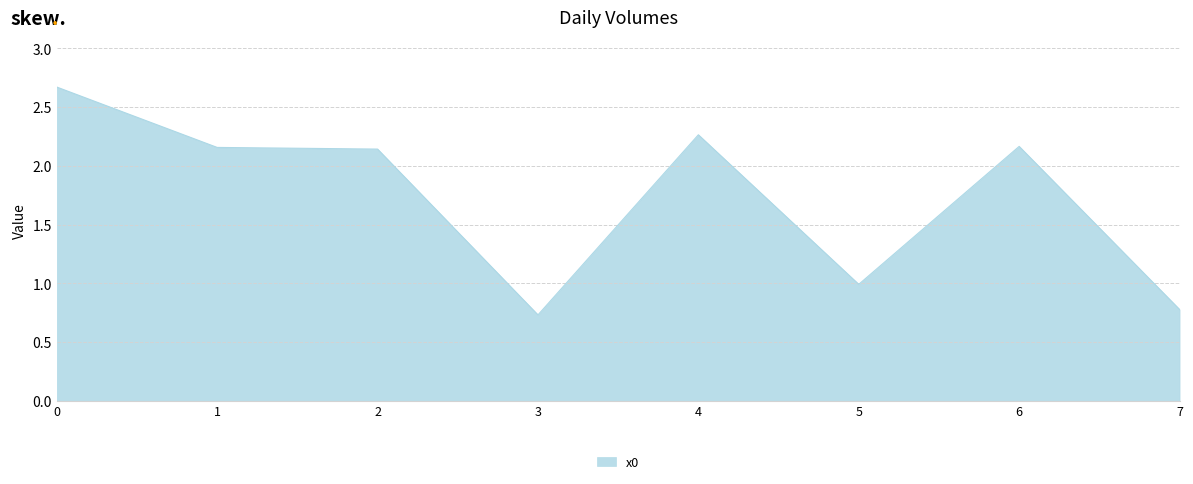

What is the difference between the values at 0 and 4?

0.4